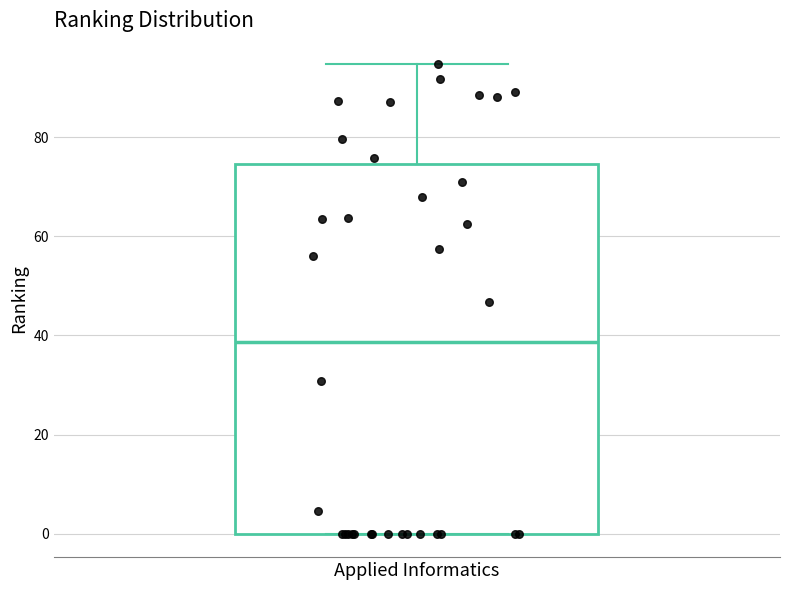

Where does the median line of the box for Applied Informatics sit on the y-axis? The values are not printed on the chart, so give them approximately, as read against the axis.

38